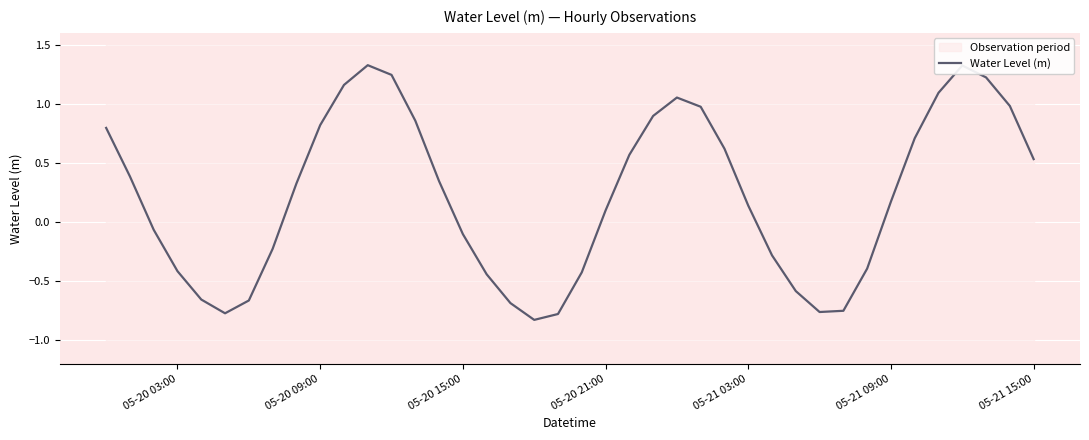

What is the greatest value displayed?

1.3